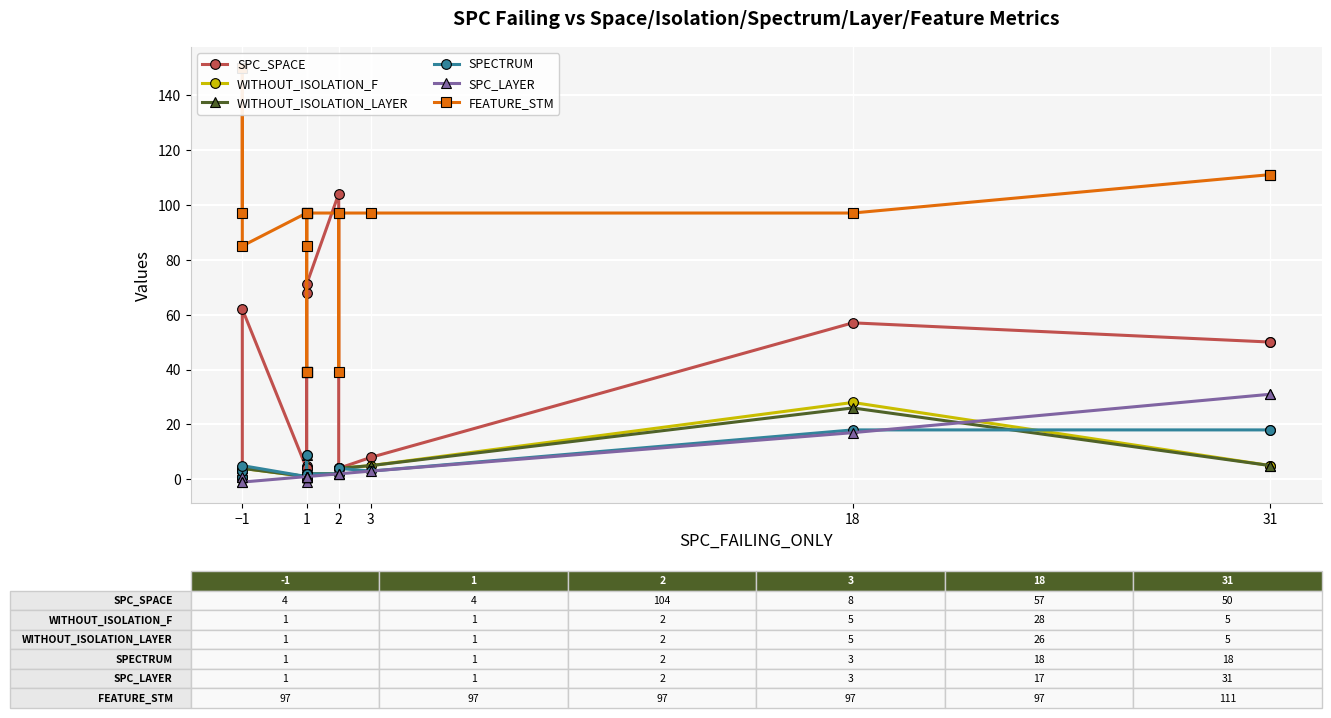

Rank the series by their maximum value, from lowest to highest.

SPECTRUM, WITHOUT_ISOLATION_LAYER, WITHOUT_ISOLATION_F, SPC_LAYER, SPC_SPACE, FEATURE_STM